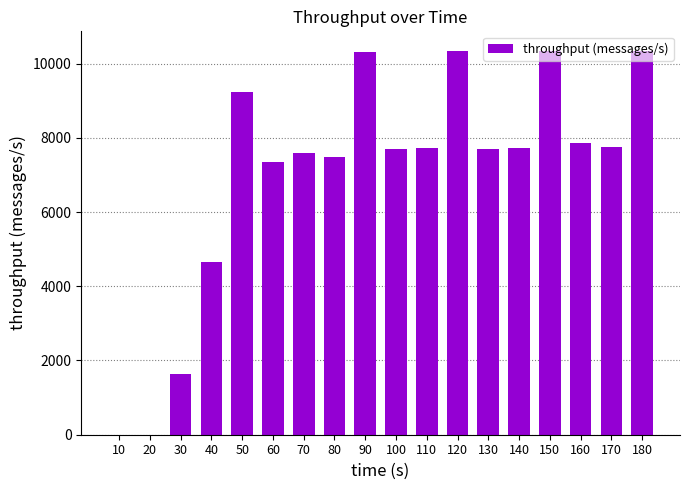

What is the sum of all values?

125770